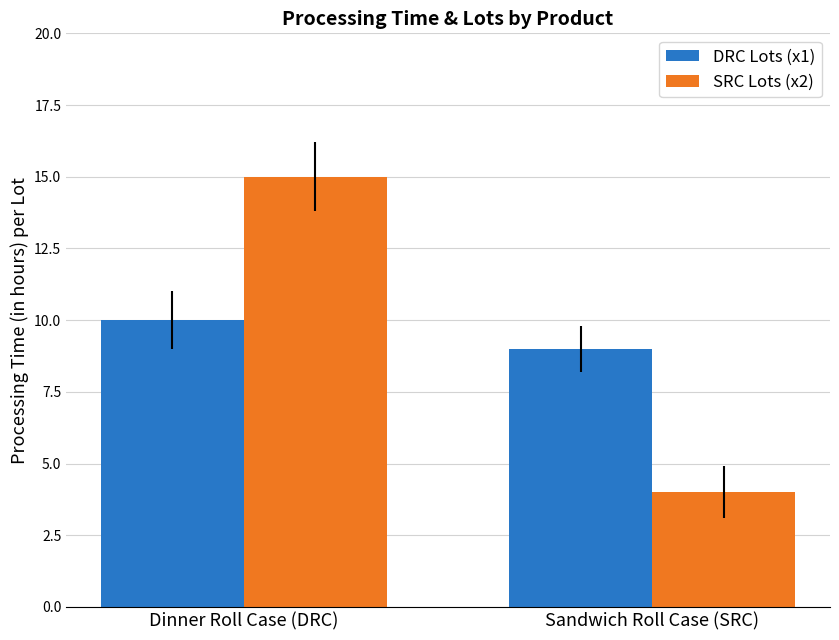

How many groups of bars are there?

2